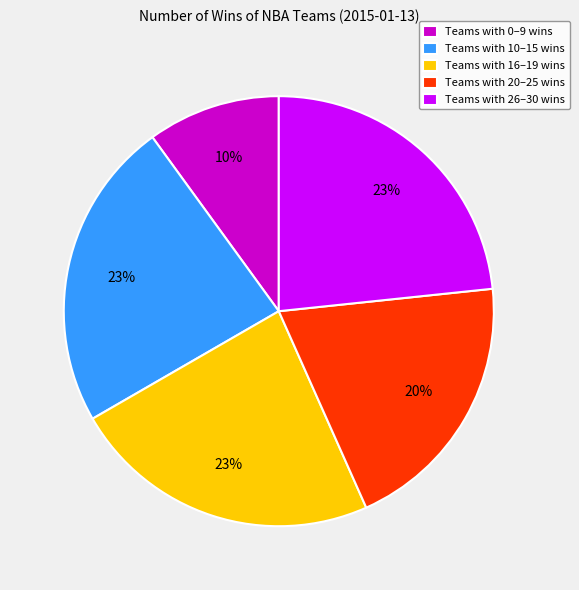

Does any single category account for the majority?

No